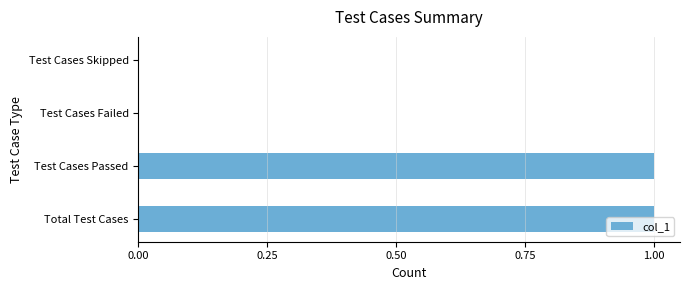

True or false: the data shows 1 at Total Test Cases.

True